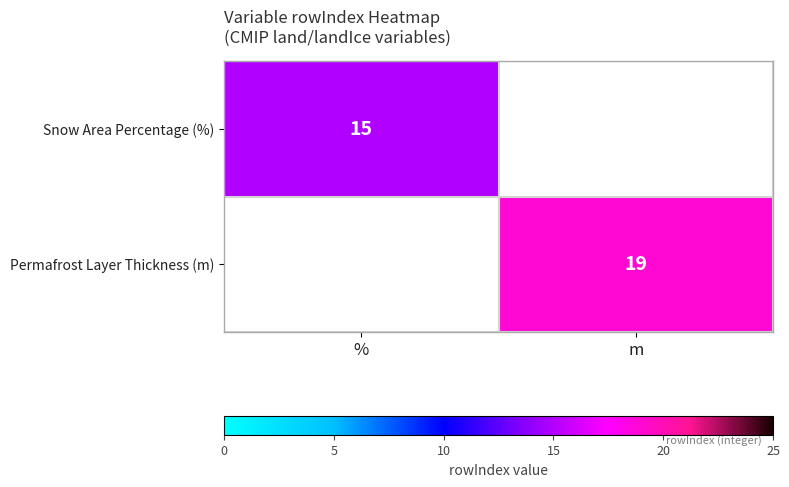

True or false: Snow Area Percentage (%) has a value of 15 at %.

True